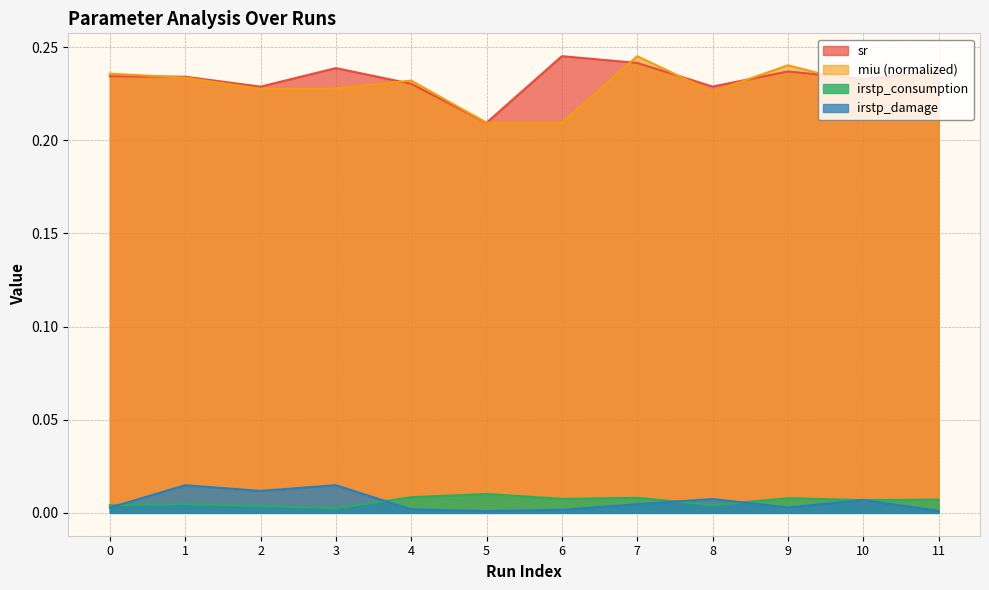

At 4, list the series in order from largest to smallest.

miu_scaled, sr, irstp_consumption, irstp_damage